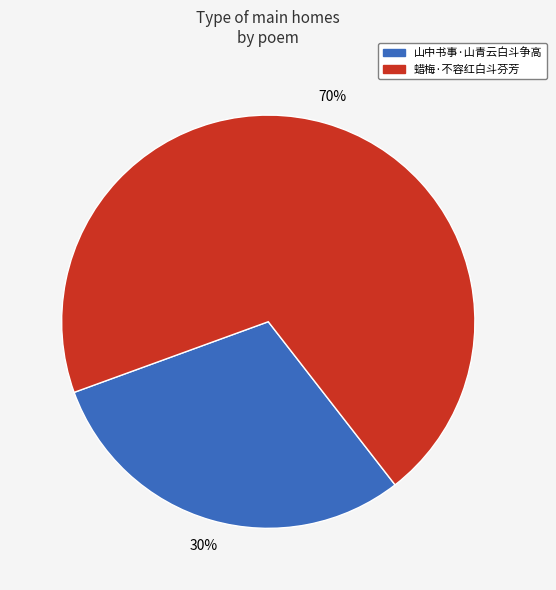

Is the sum of 蜡梅·不容红白斗芬芳 and 山中书事·山青云白斗争高 greater than half?

Yes